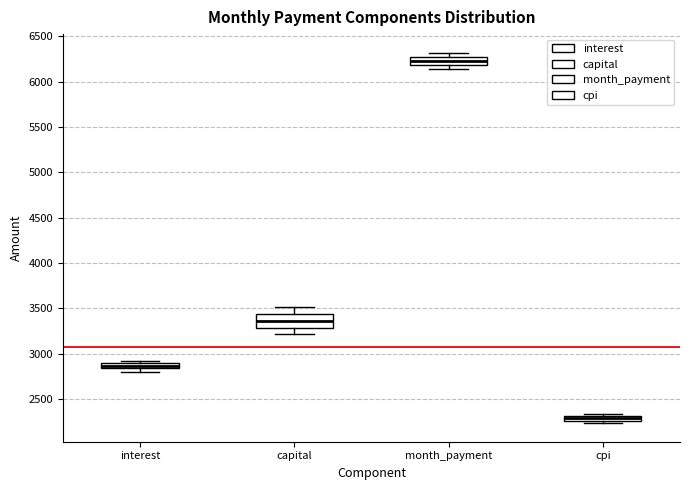

Comparing the boxes themselves (not the whiskers), which one is the tallest?

capital